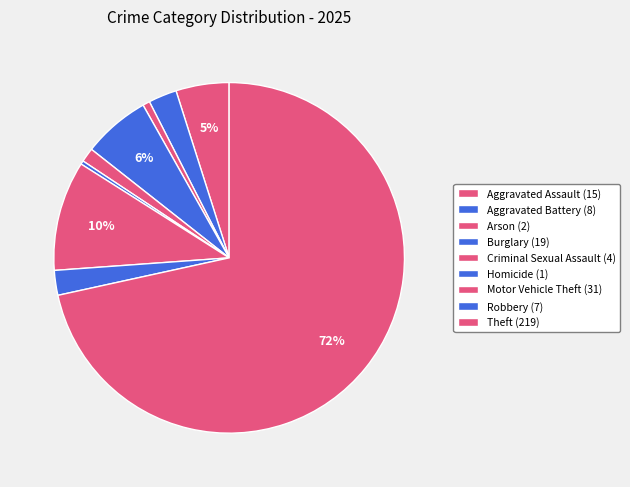

Is it true that Robbery is 2% of the pie?

True